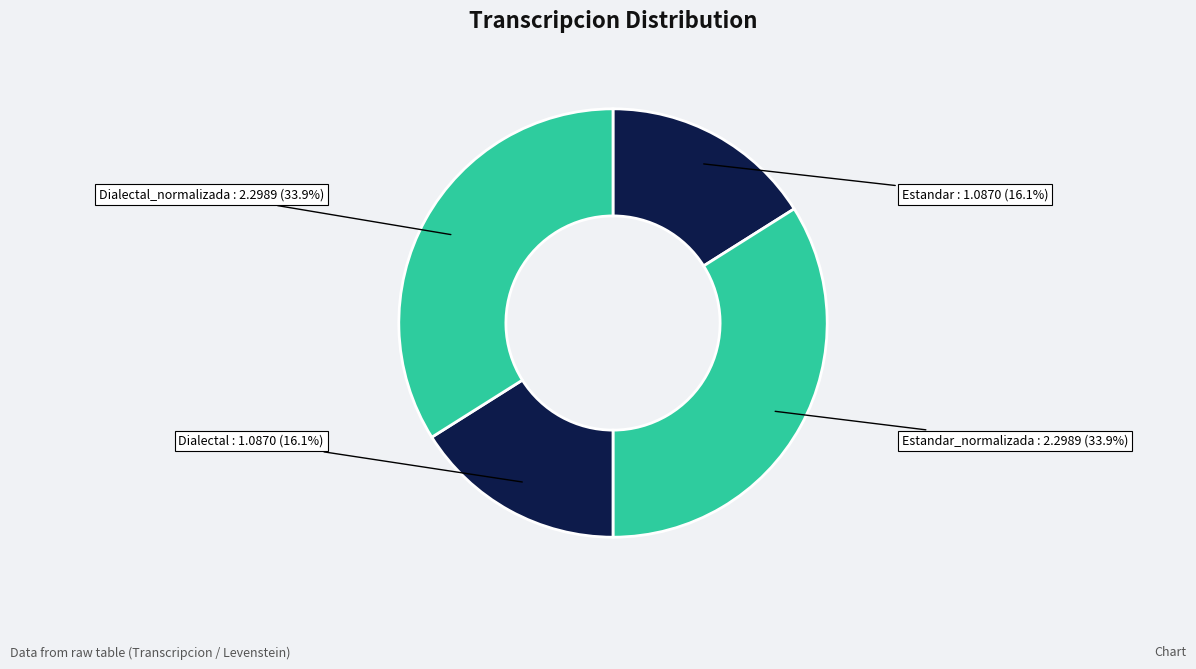

What is the ratio of the value at Estandar to the value at Estandar_normalizada?

0.5